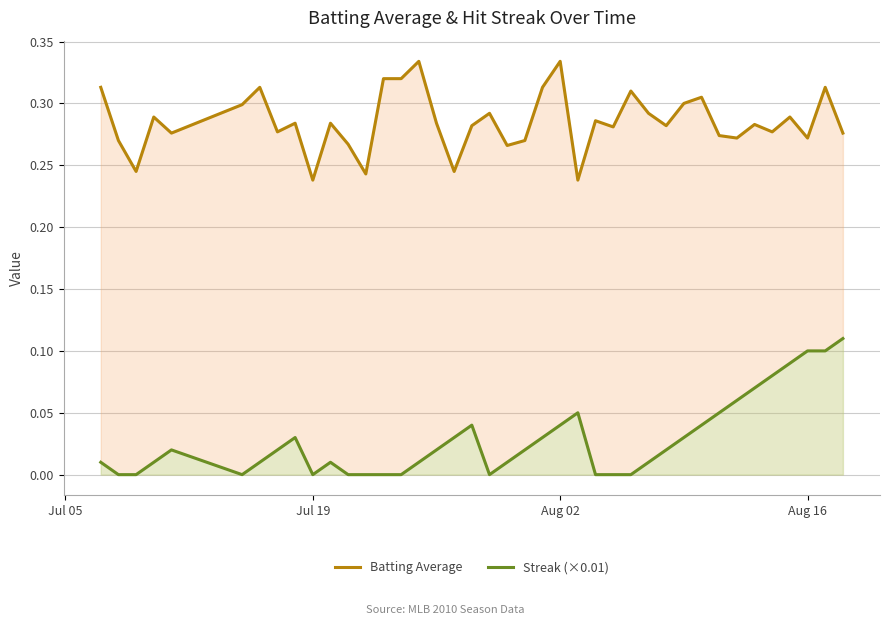

List the series in order of their overall mean, lowest first.

Streak (×0.01), Batting Average